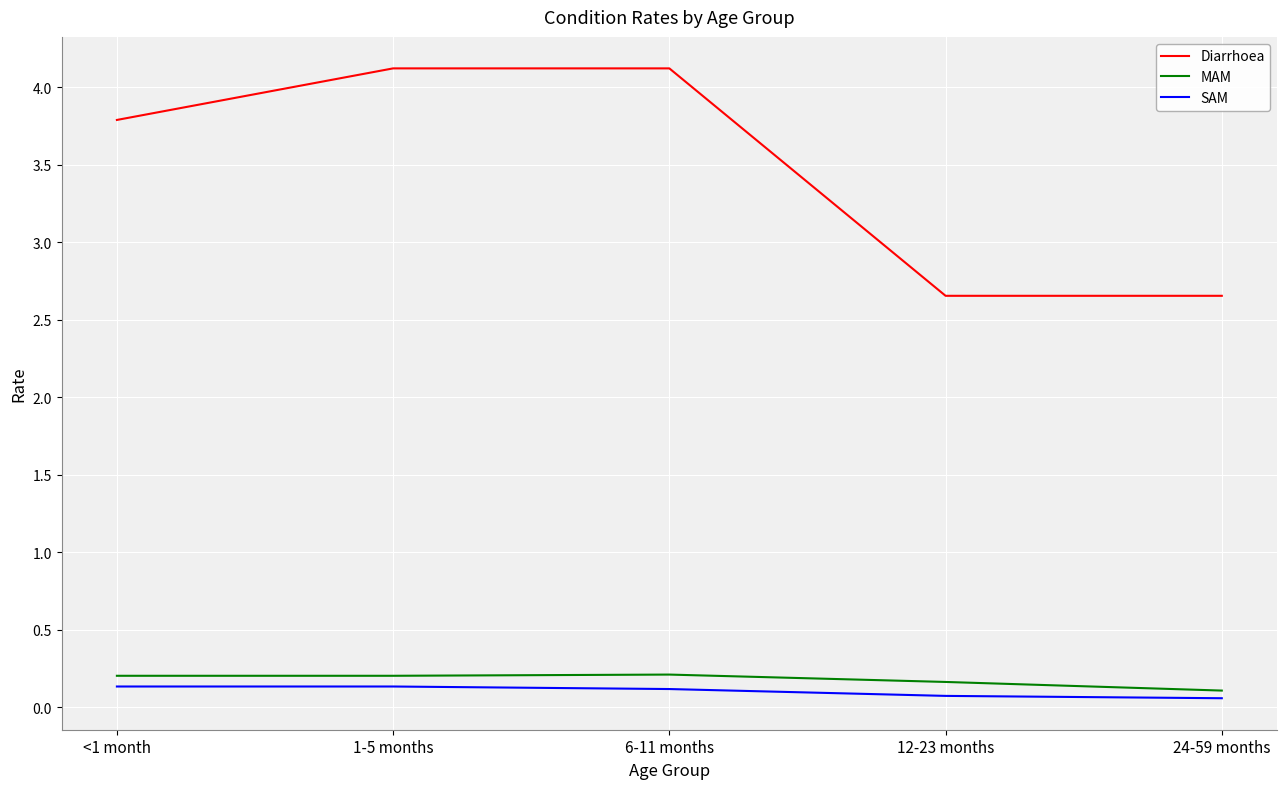

True or false: MAM has a value of 0.2 at 12-23 months.

True